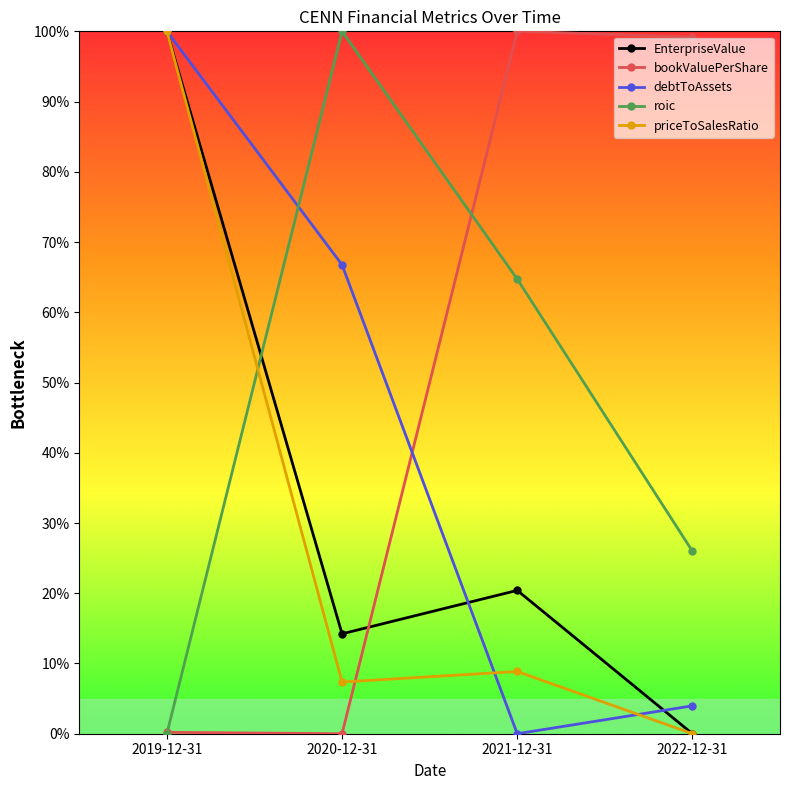

Which series changed the most between 2021-12-31 and 2022-12-31?

roic